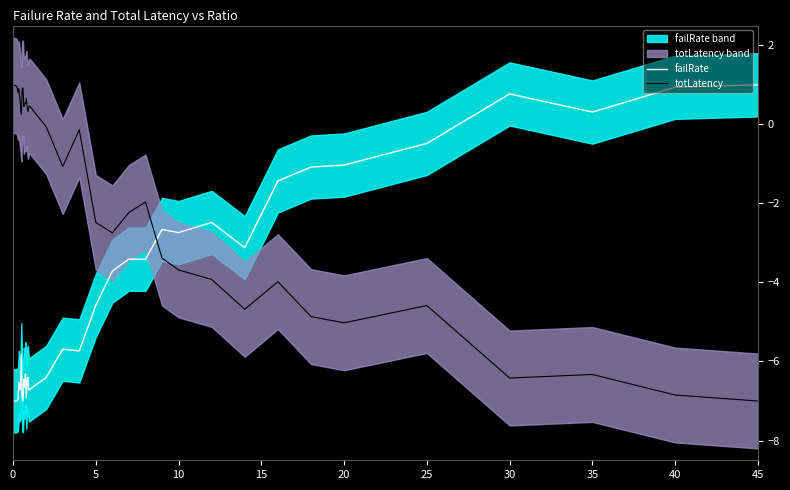

Is it true that failRate equals 0.3 at 35?

True